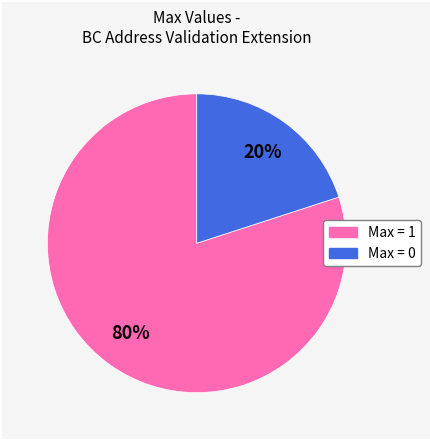

To the nearest percent, what is the average slice percentage?

50%